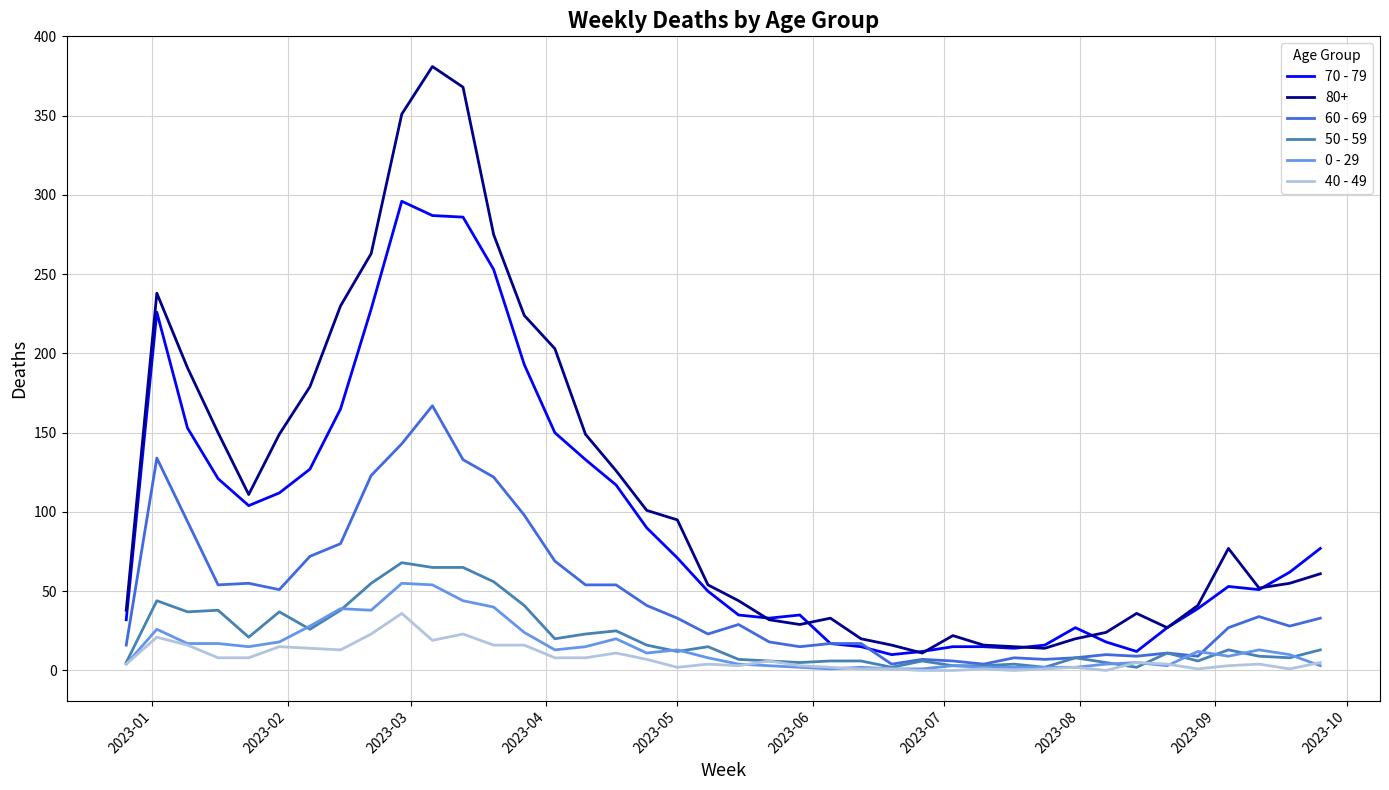

What is the difference between the second highest and minimum values in the 0 - 29 series?

53